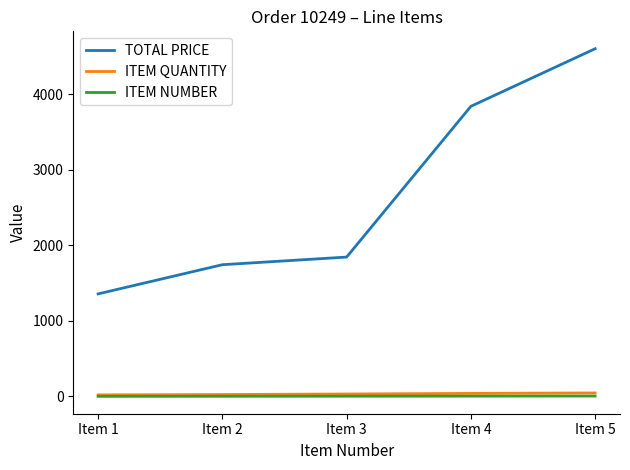

Which series changed the most between Item 2 and Item 3?

TOTAL PRICE